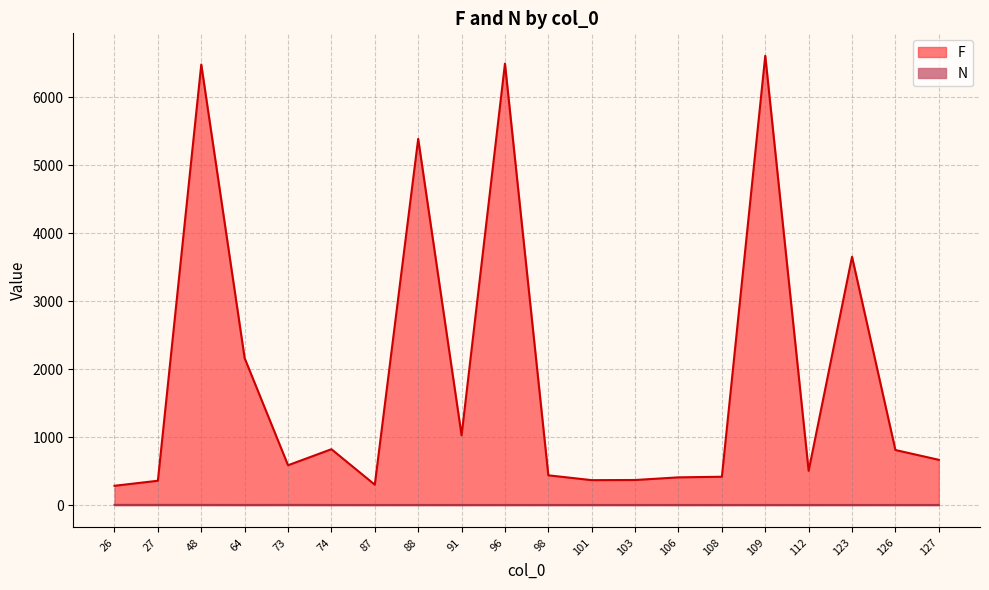

What is the sum of the F values at 101 and 108?

782